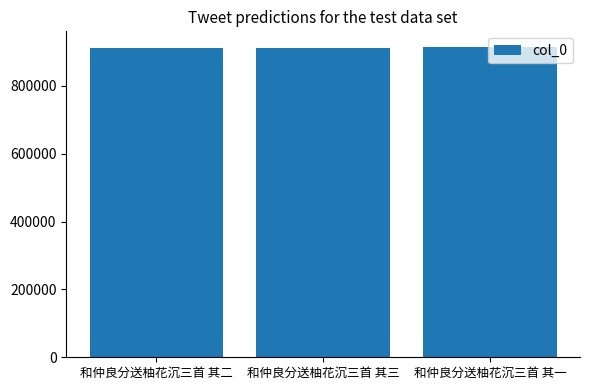

What is the greatest value displayed?

915364